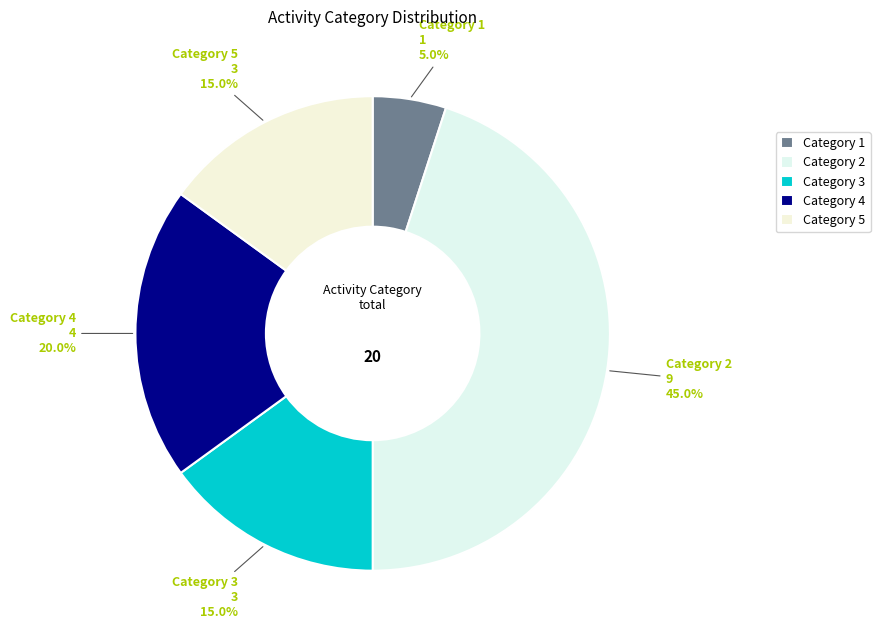

Is there any slice that represents more than half of the pie?

No